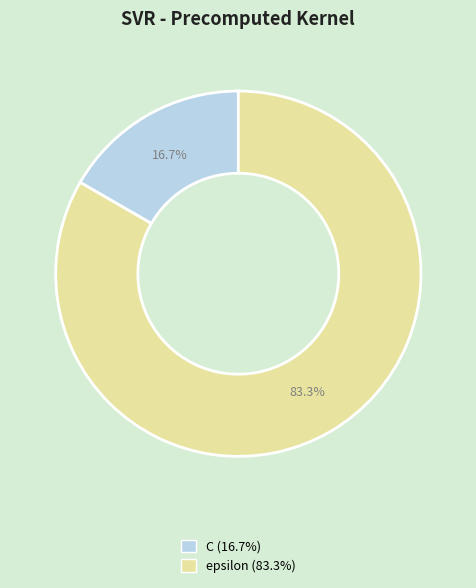

Rank the categories by value from highest to lowest.

epsilon, C